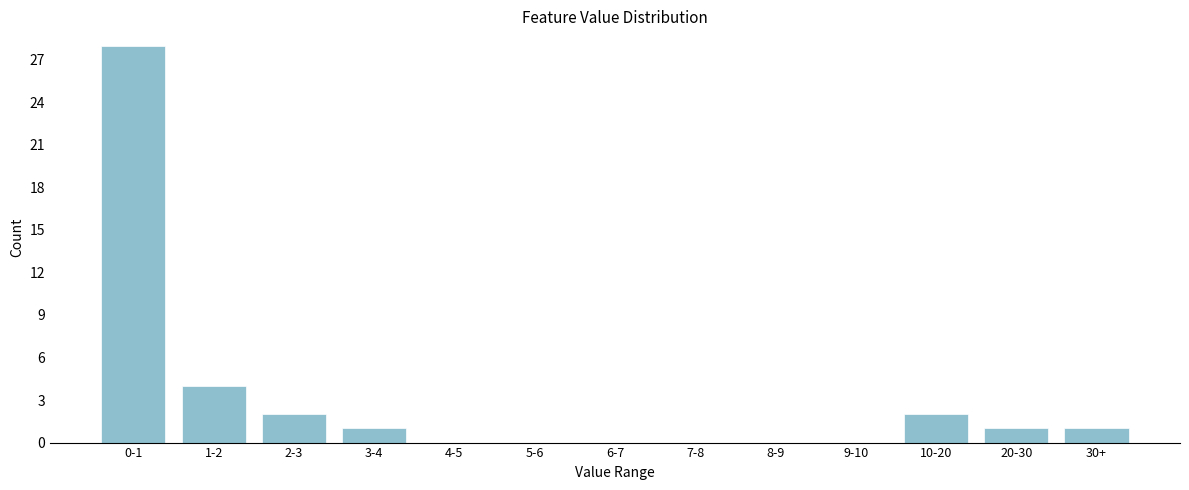

Reading left to right, transcribe all the data shown in this chart.

0-1=28	1-2=4	2-3=2	3-4=1	4-5=0	5-6=0	6-7=0	7-8=0	8-9=0	9-10=0	10-20=2	20-30=1	30+=1